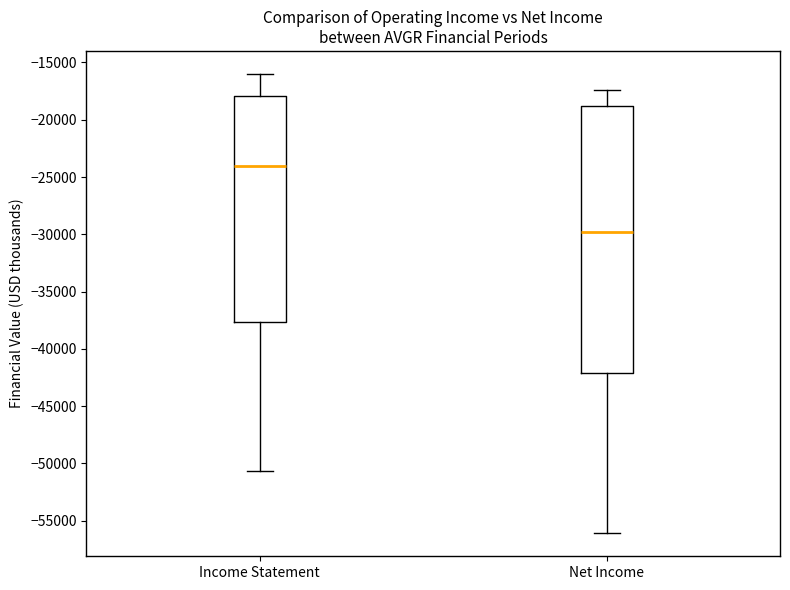

Reading left to right, transcribe this box plot: for each box, give where its median line is, the range the box spans, and where its two whiskers end, as read against the y-axis. The values are not printed on the chart, so give them approximately, as read against the axis.

Income Statement: median -24000, box -37500 to -18000, whiskers -50500 to -16000
Net Income: median -30000, box -42000 to -19000, whiskers -56000 to -17500